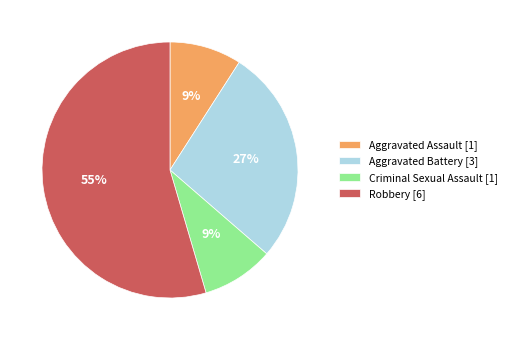

True or false: Aggravated Assault accounts for 1% of the total.

False